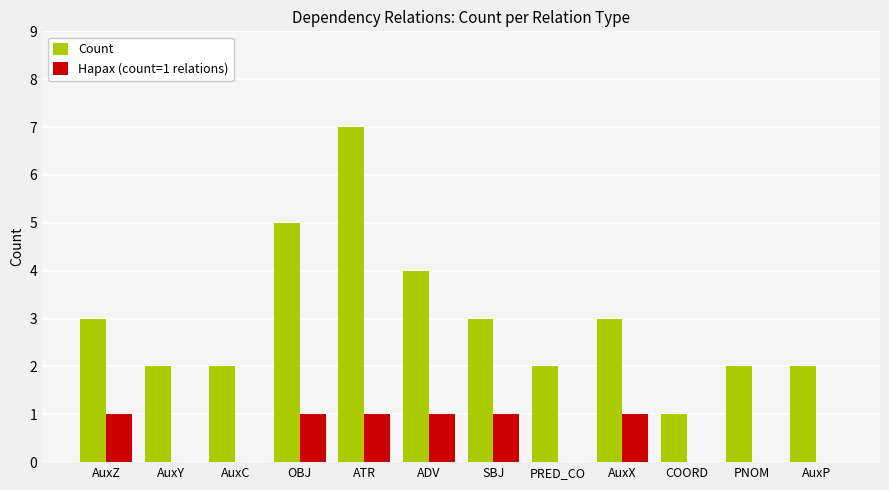

Which category has the highest value in the Count series?

ATR